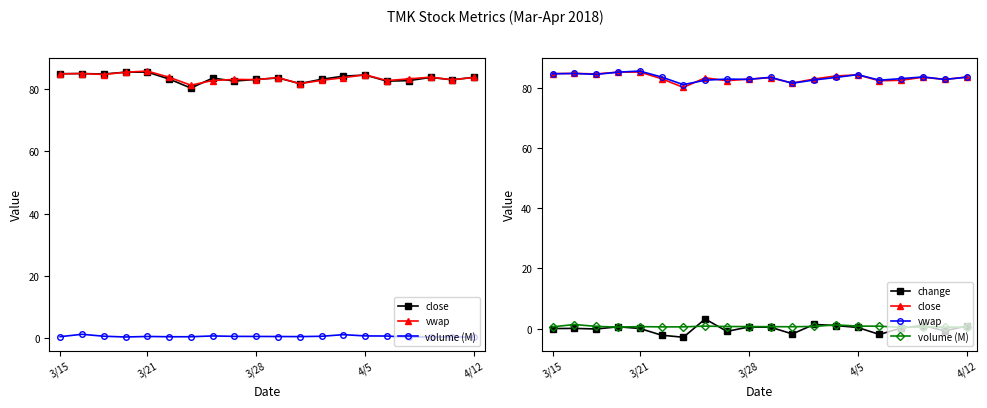

True or false: vwap and change cross at least once.

False